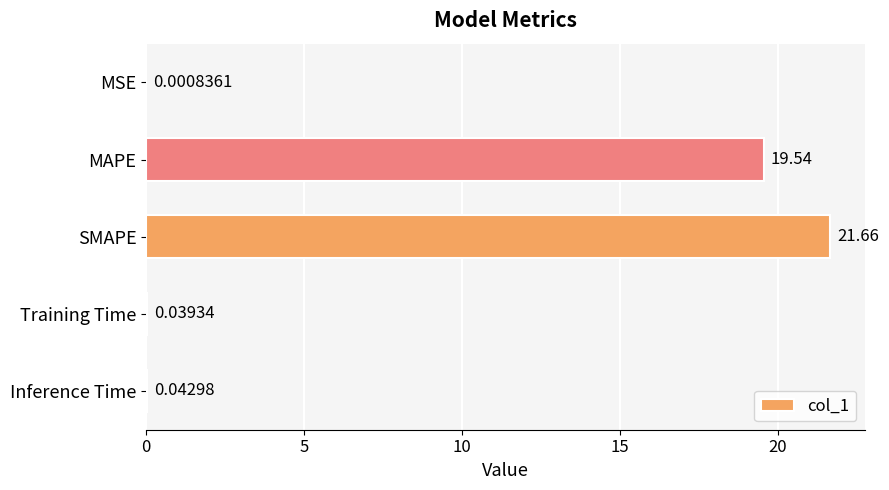

At which label is the value closest to 10?

MAPE